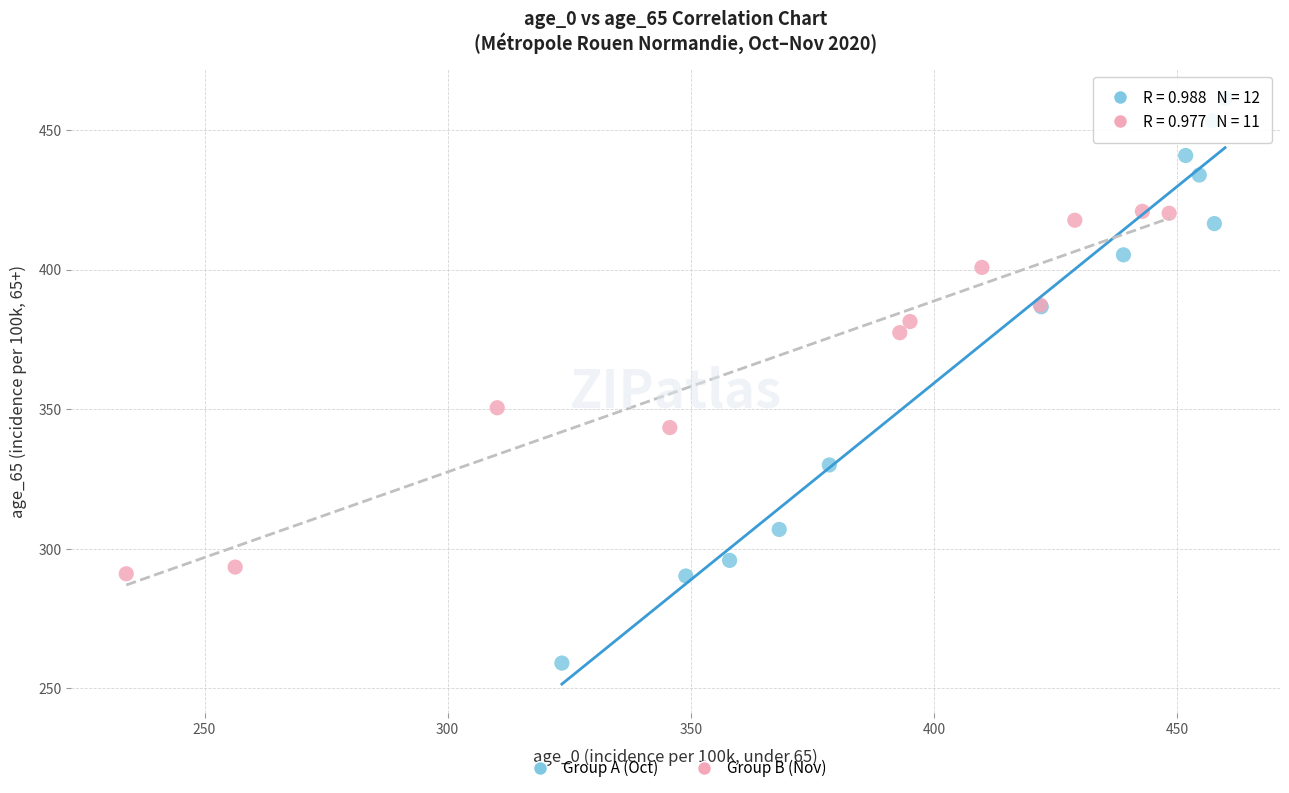

What are all the series names shown in the legend?

Group A (Oct), Group B (Nov)